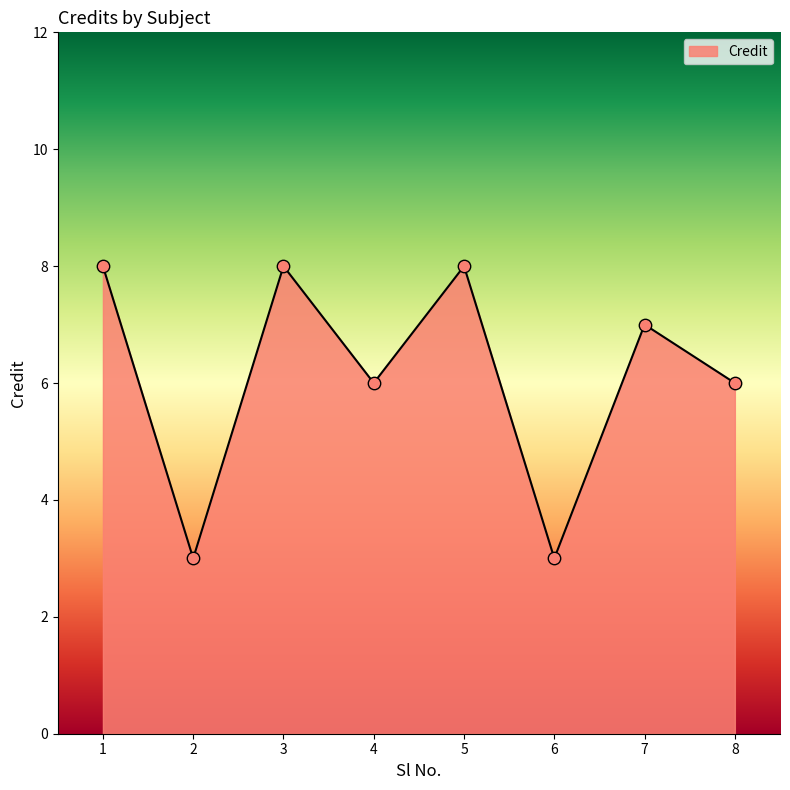

Between 8 and 3, which is larger?

3